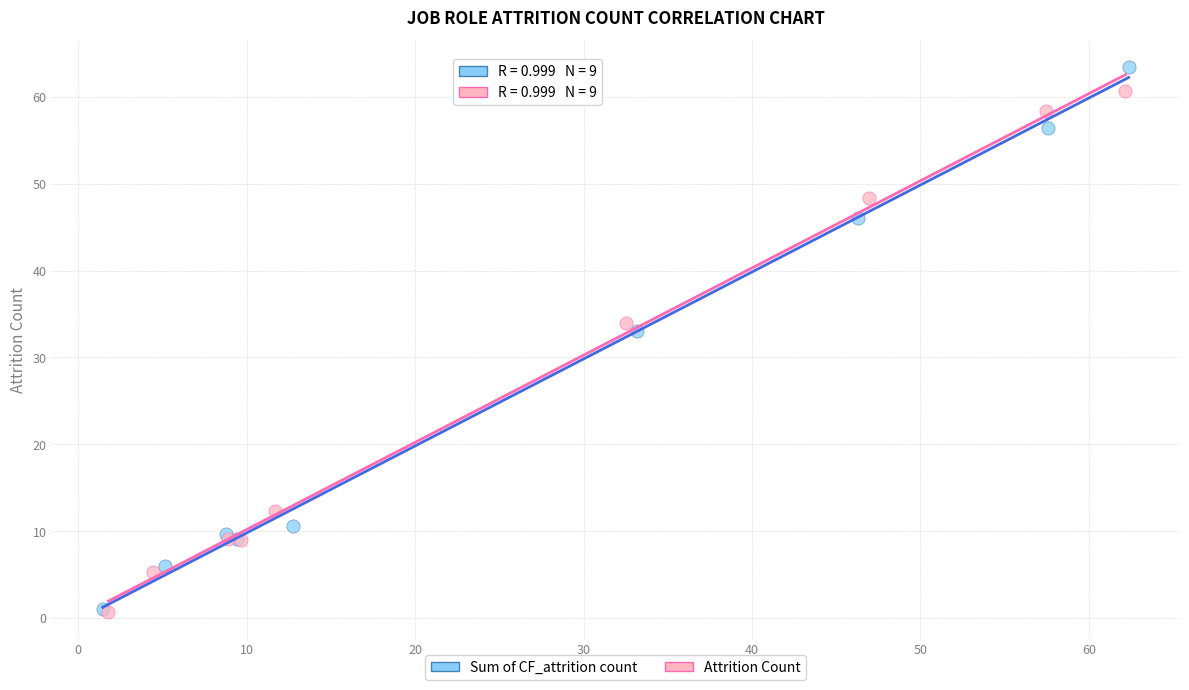

Which series has the largest Y range (max minus min)?

Sum of CF_attrition count